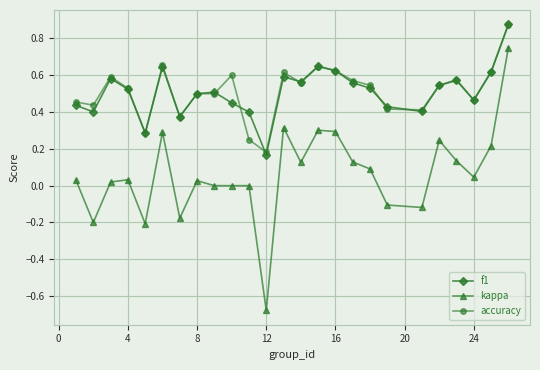

Which series has the largest range (max minus min)?

kappa